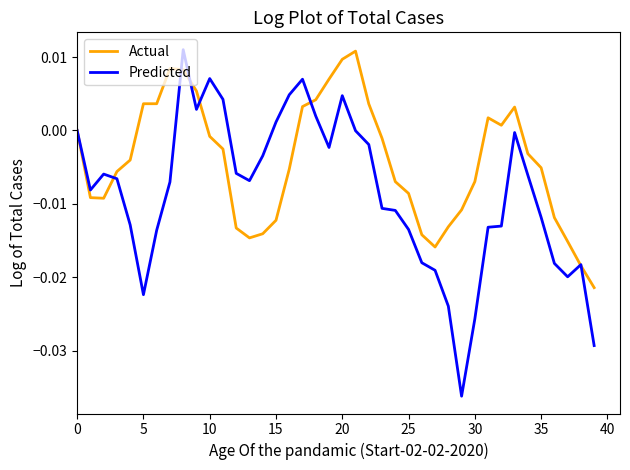

What is the sum of all Actual values?

-0.2